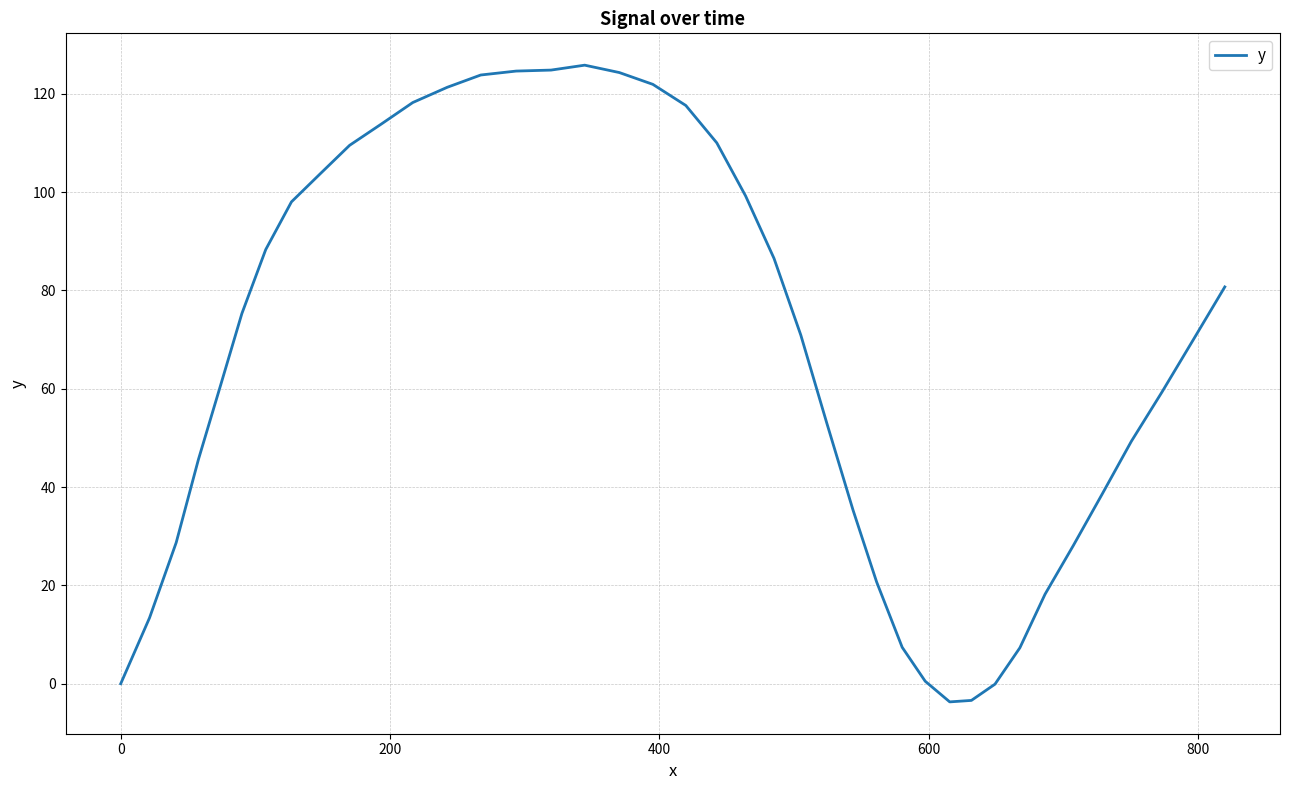

What is the average value?

66.7